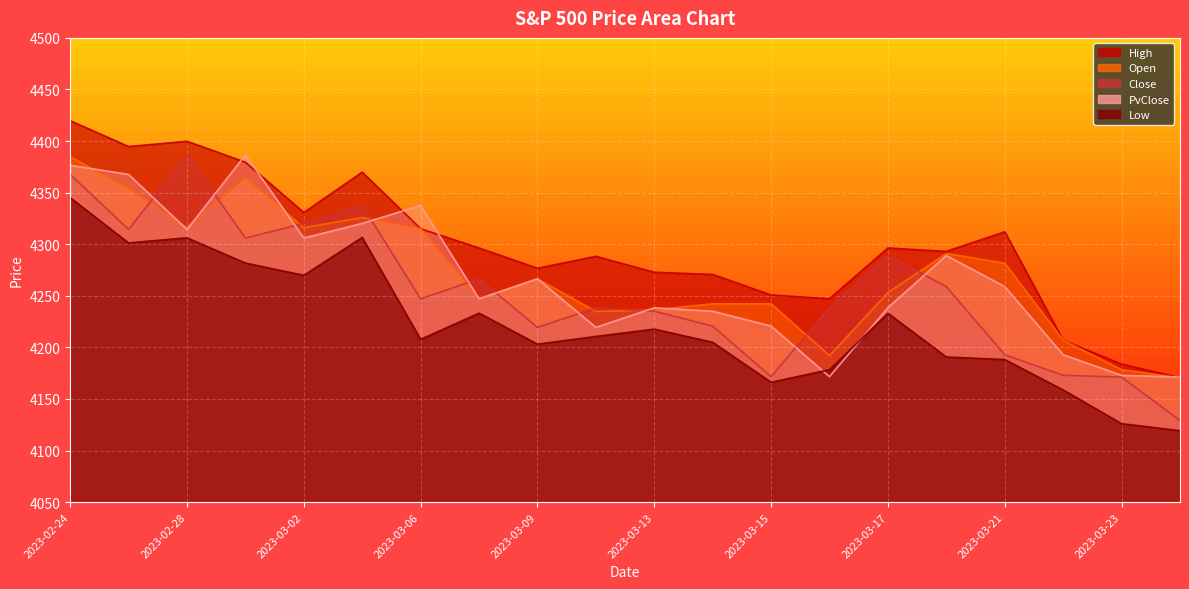

What is the difference between the Open values at 2023-03-23 and 2023-03-22?

28.5